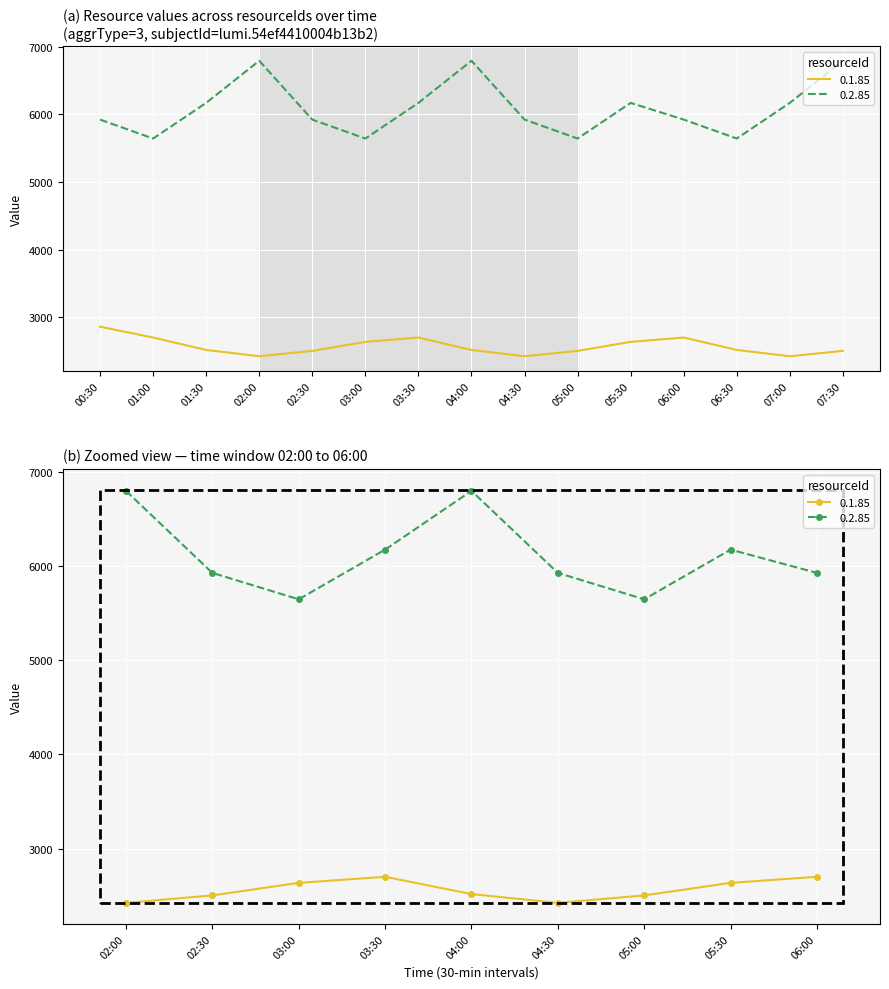

True or false: 0.1.85 has a value of 2516.3 at 01:30.

True